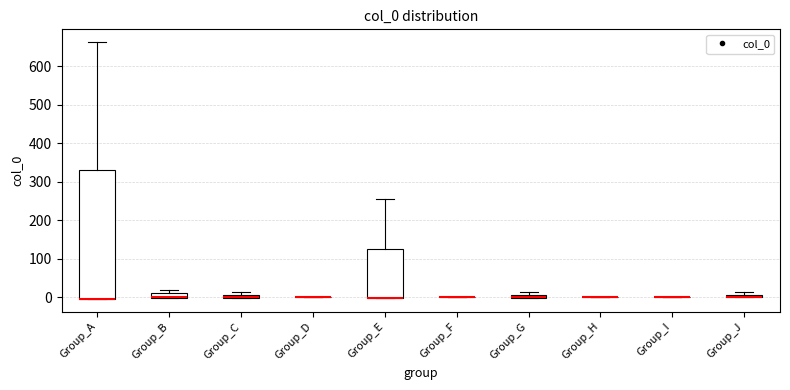

Where is the lower edge of the box for Group_A on the y-axis? The values are not printed on the chart, so give them approximately, as read against the axis.

0